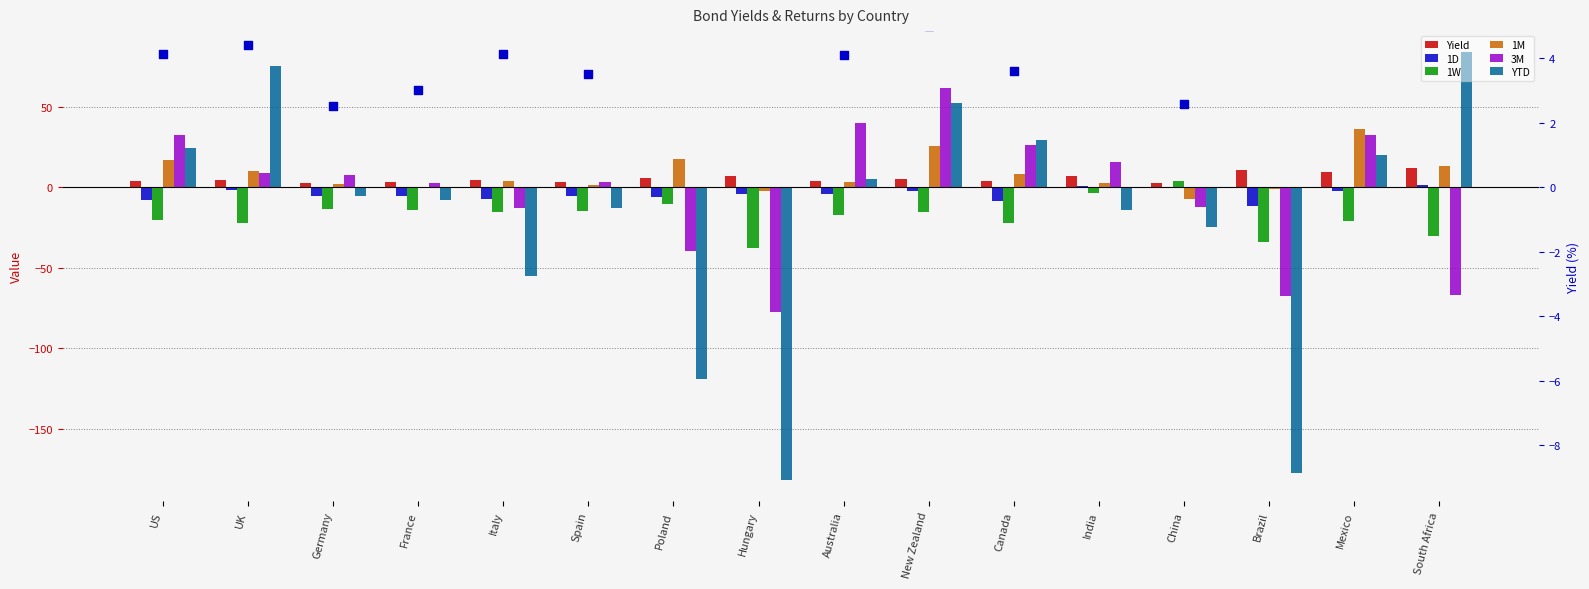

Which series has the largest total across all categories?

1M